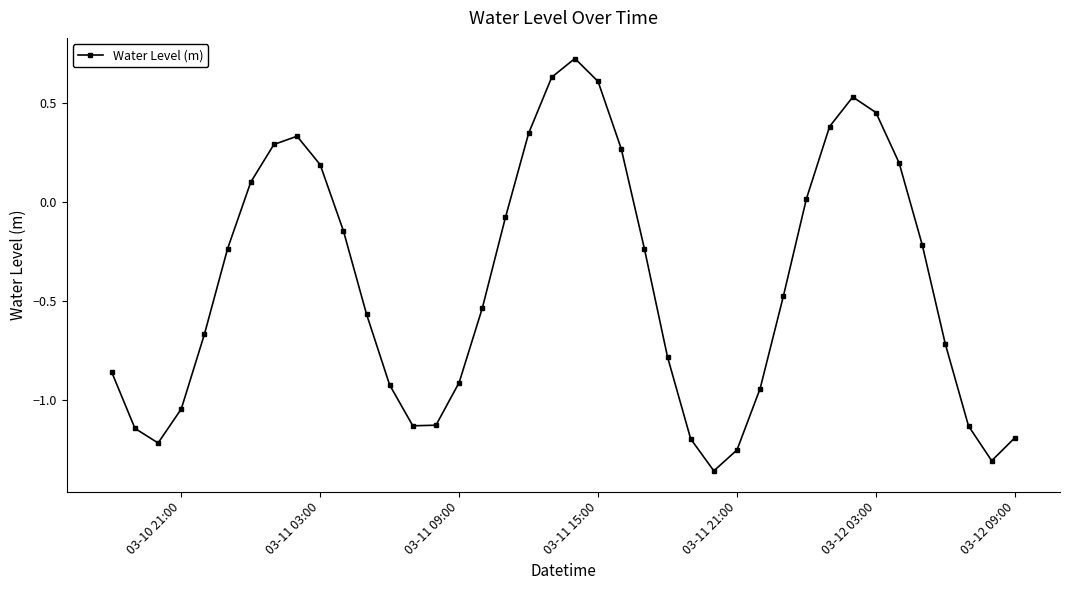

True or false: the data has more than 0 interior local peaks.

True